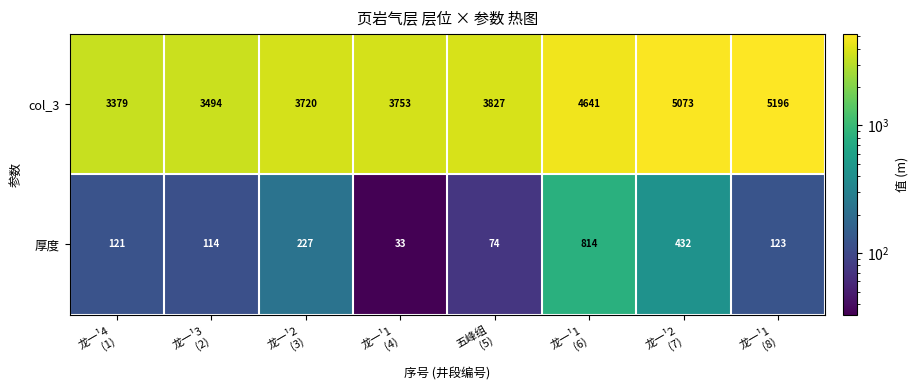

At 龙一¹1
(6), list the series in order from largest to smallest.

col_3, 厚度